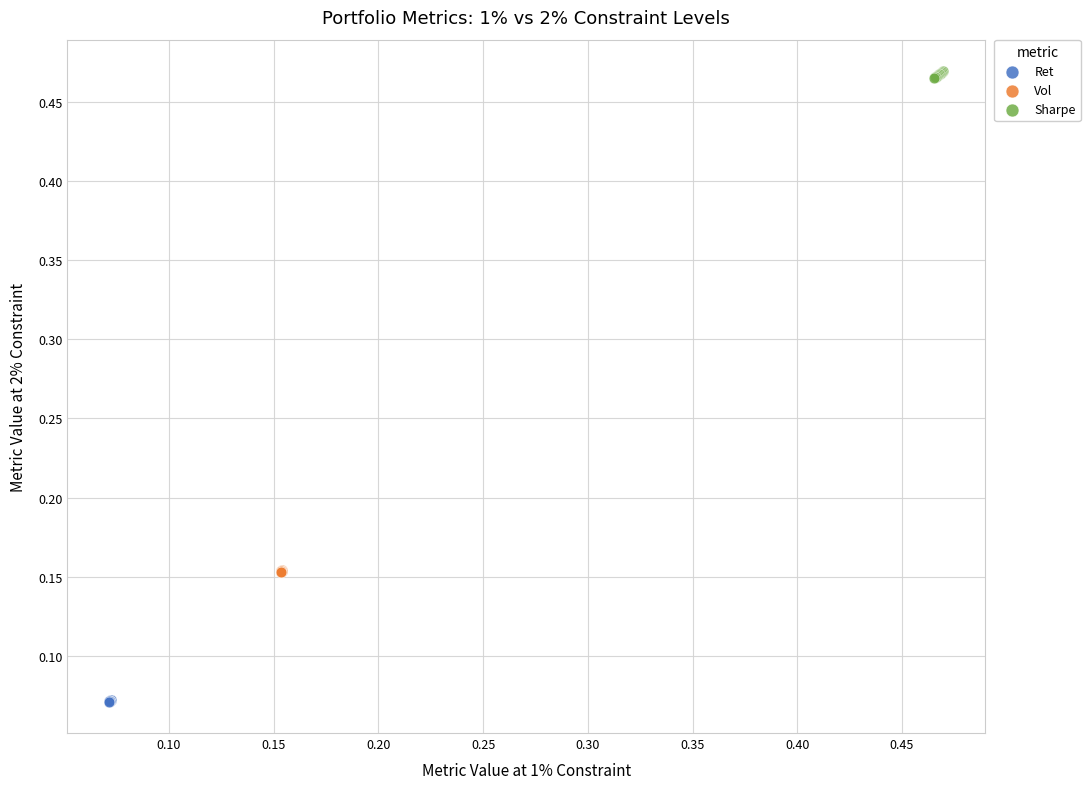

Which series reaches the maximum Y coordinate?

Sharpe